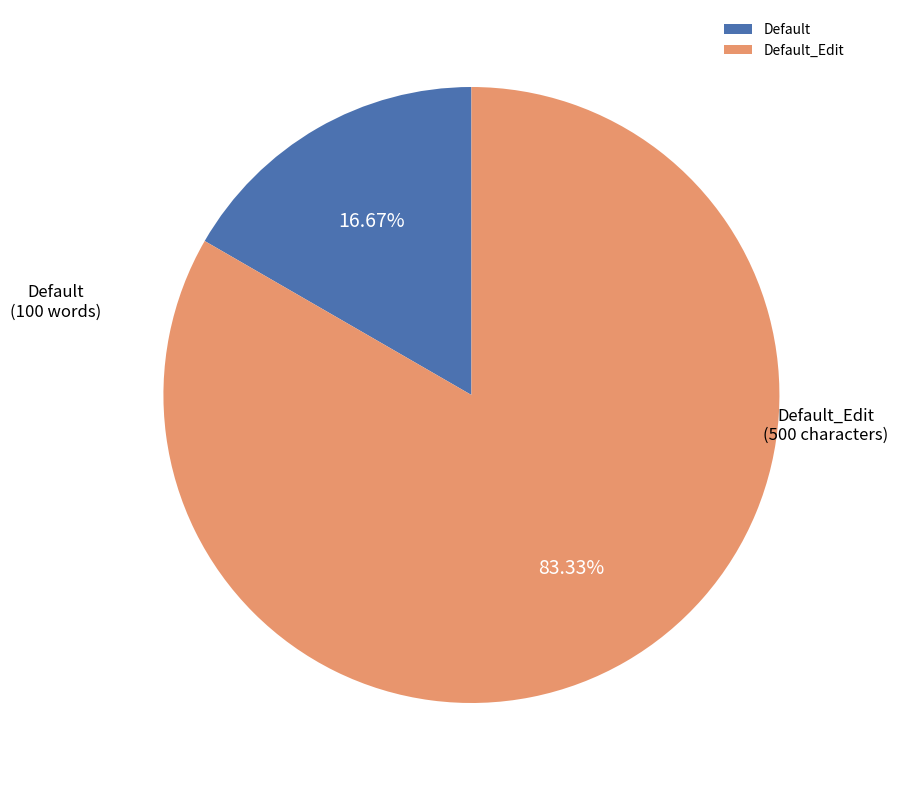

Which category has the smallest portion of the pie?

Default